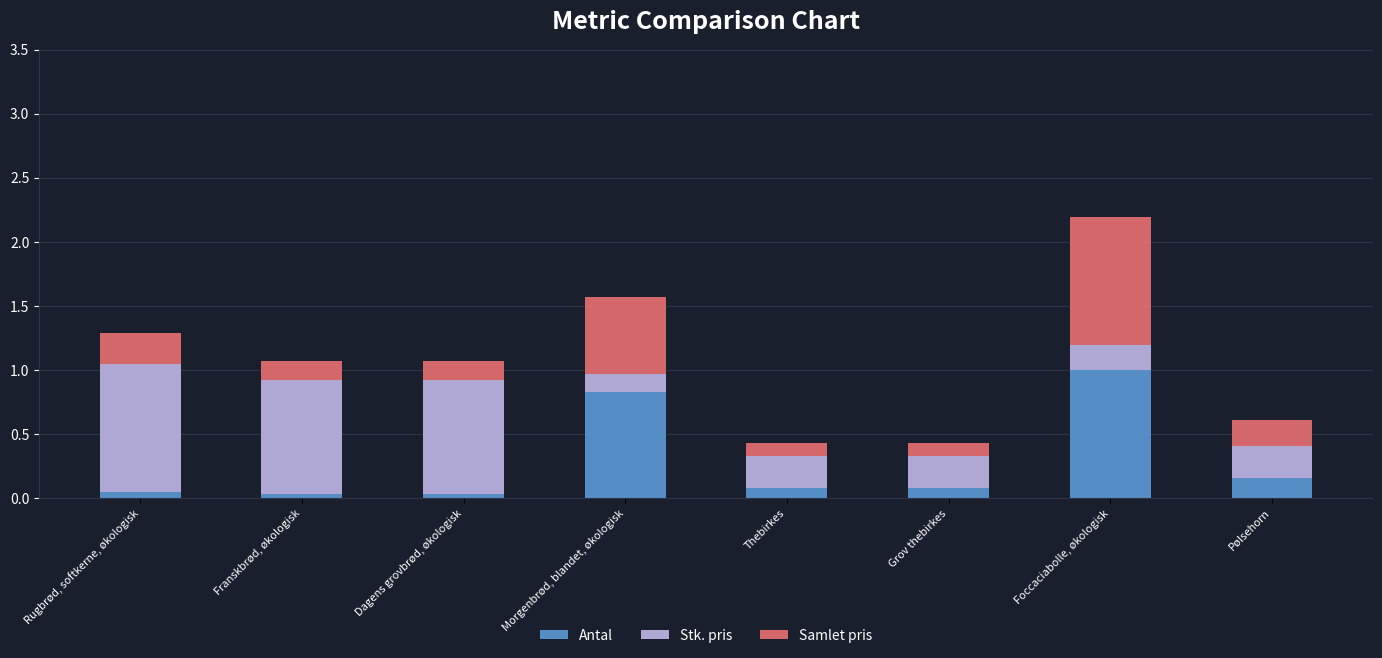

At which label does Antal reach its peak?

Foccaciabolle, økologisk